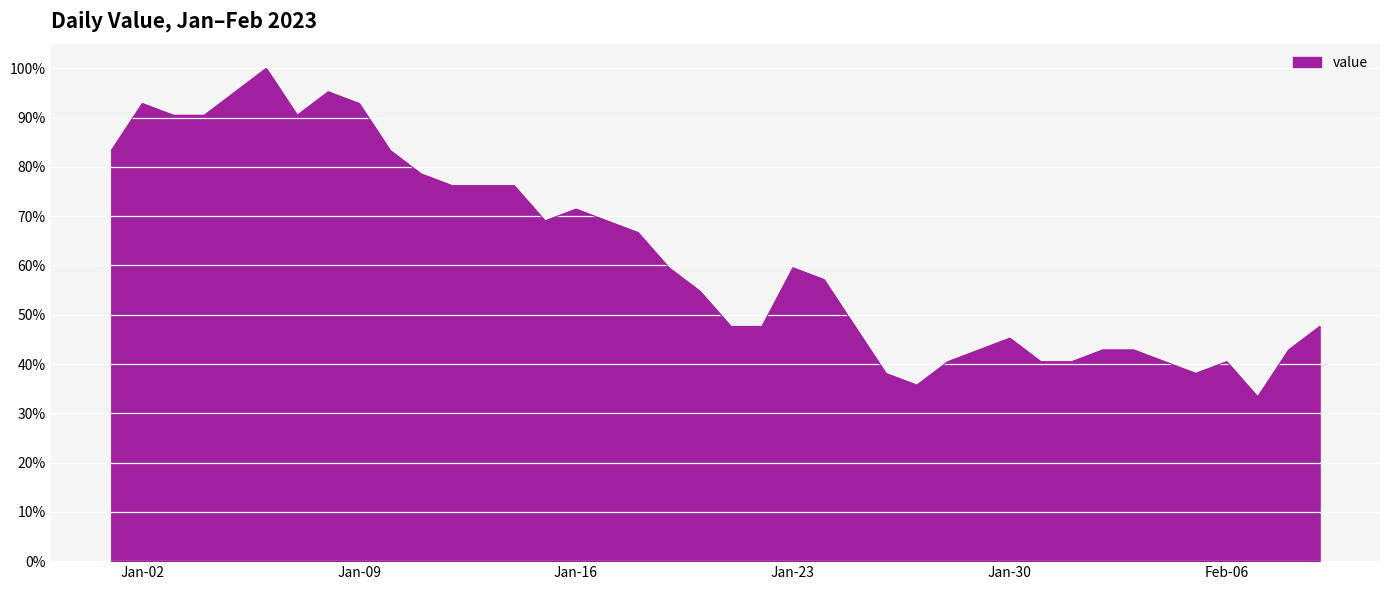

What is the maximum value shown in the chart?

100.0